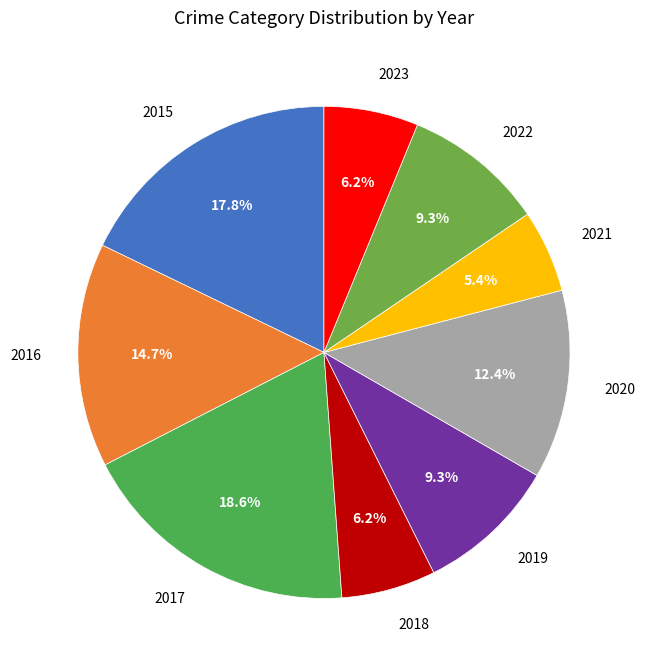

To the nearest percent, what portion does 2023 represent?

6%